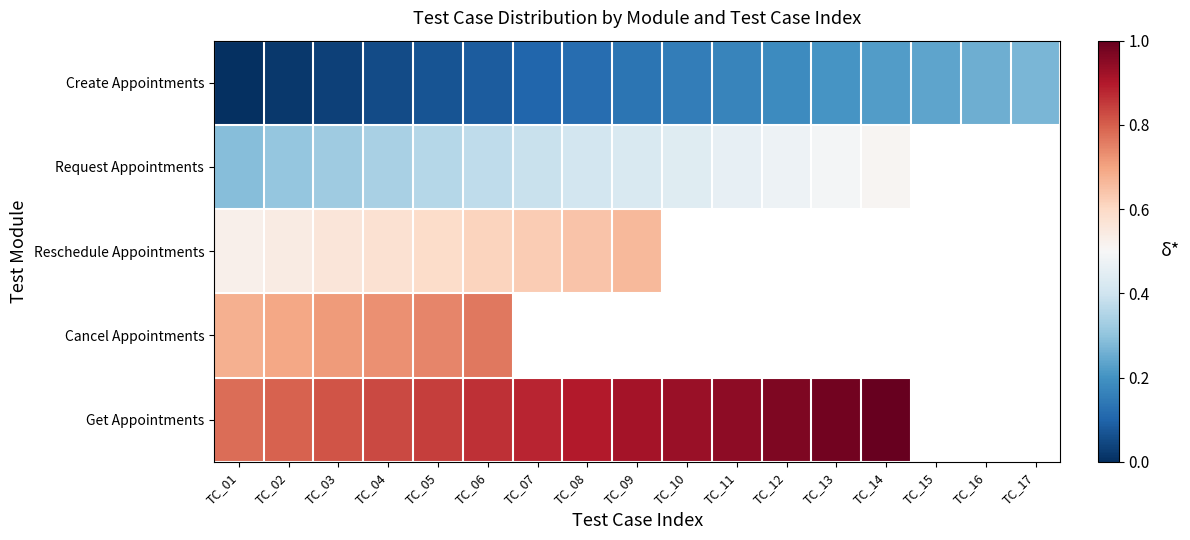

Rank the series by their maximum value, from highest to lowest.

Get Appointments, Cancel Appointments, Reschedule Appointments, Request Appointments, Create Appointments